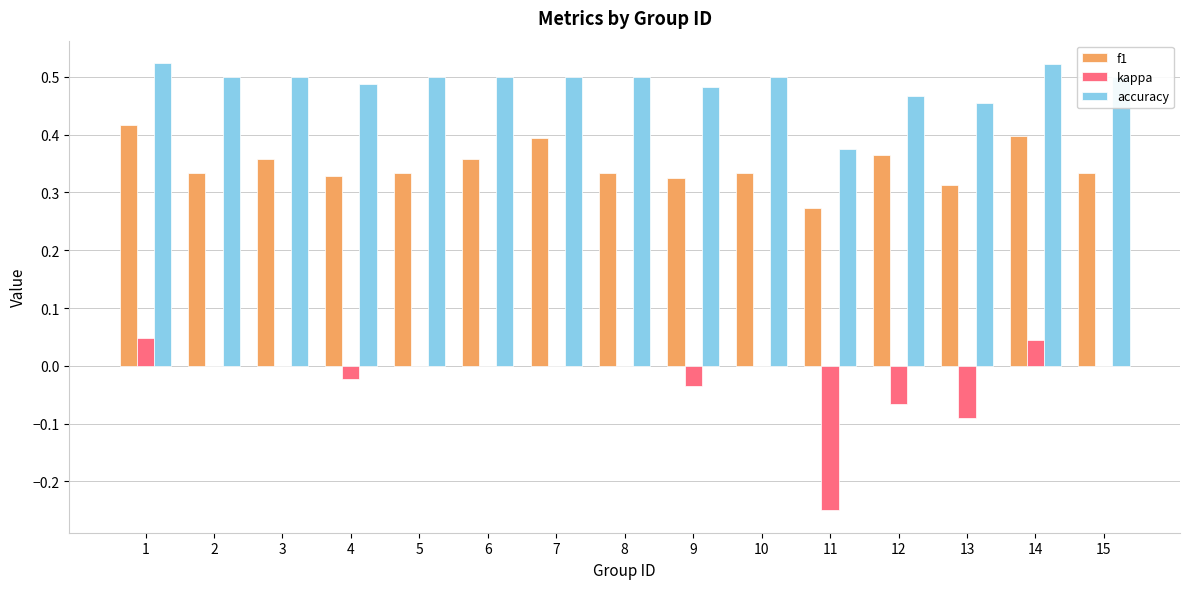

What is the sum of all accuracy values?

7.3